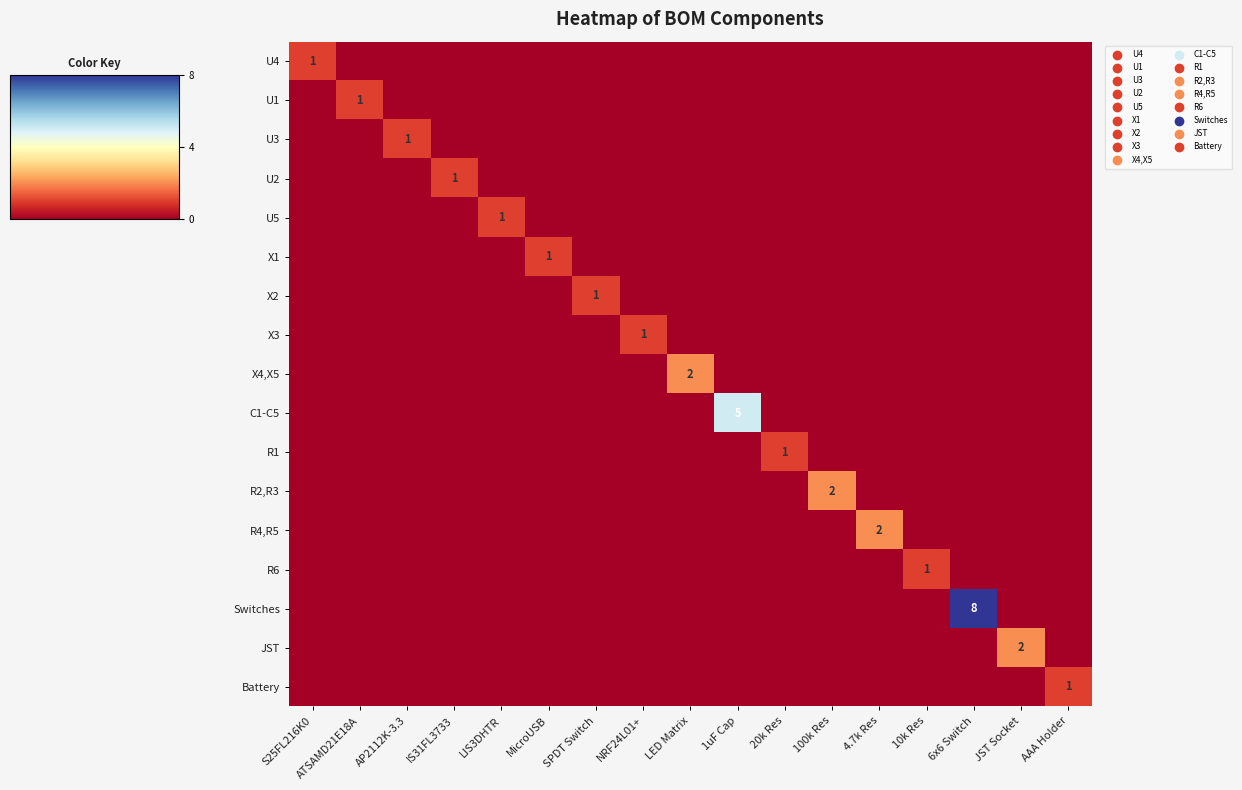

The value of Battery at AAA Holder is 0. True or false?

False